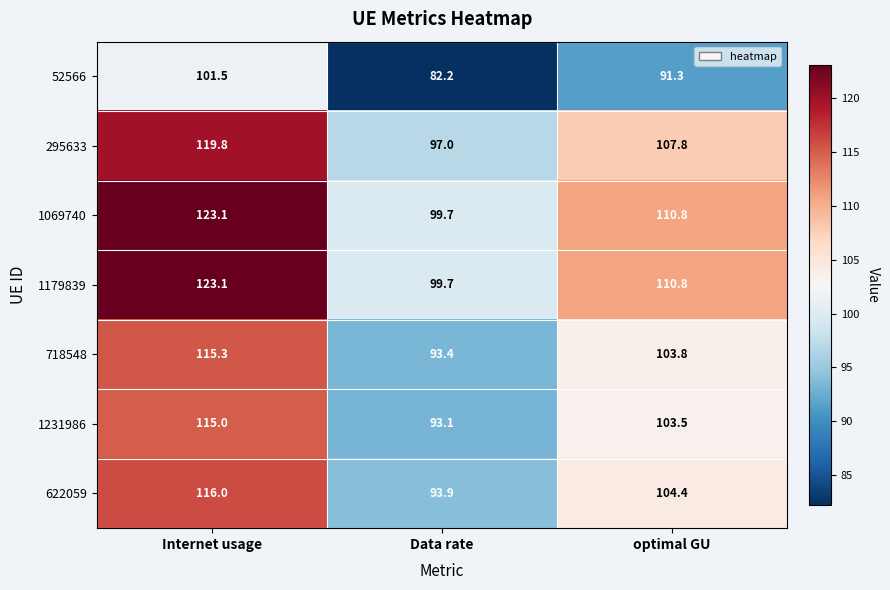

What is the total value across all series at Data rate?

659.0